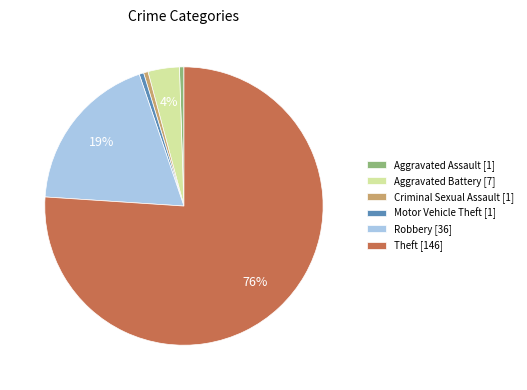

Which category has the biggest portion of the pie?

Theft